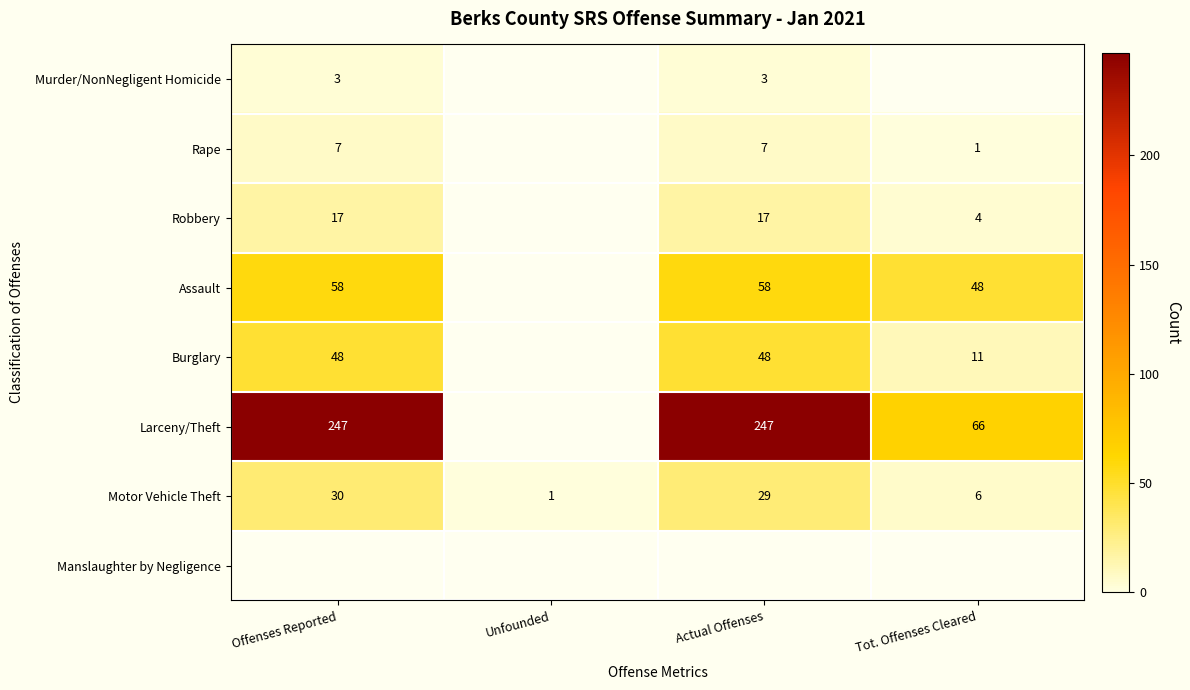

Is the value of Motor Vehicle Theft at Offenses Reported greater than the value of Robbery at Offenses Reported?

Yes